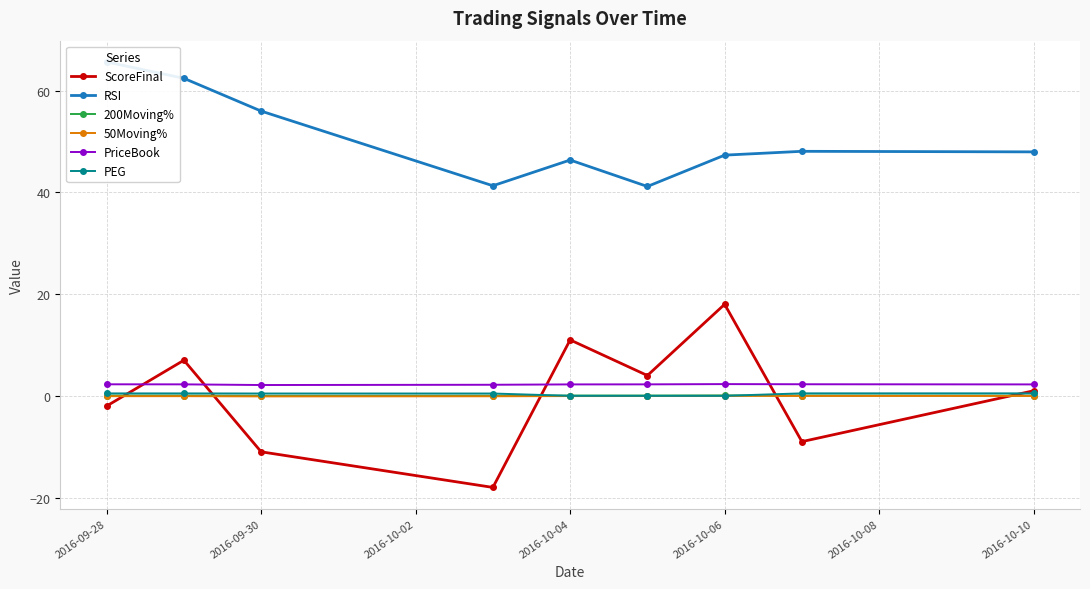

Does the chart display data point markers on the line(s)?

Yes